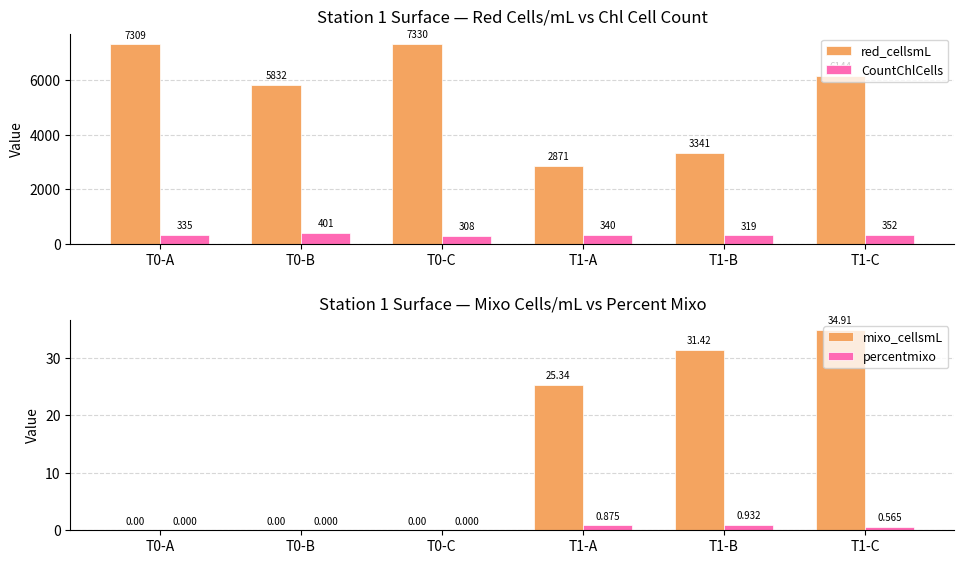

Reading left to right, extract all data points from this chart.

red_cellsmL: T0-A=7308.5	T0-B=5832.3	T0-C=7330.3	T1-A=2871.3	T1-B=3340.5	T1-C=6143.5
CountChlCells: T0-A=335.0	T0-B=401.0	T0-C=308.0	T1-A=340.0	T1-B=319.0	T1-C=352.0
mixo_cellsmL: T0-A=0.0	T0-B=0.0	T0-C=0.0	T1-A=25.3	T1-B=31.4	T1-C=34.9
percentmixo: T0-A=0.0	T0-B=0.0	T0-C=0.0	T1-A=0.9	T1-B=0.9	T1-C=0.6